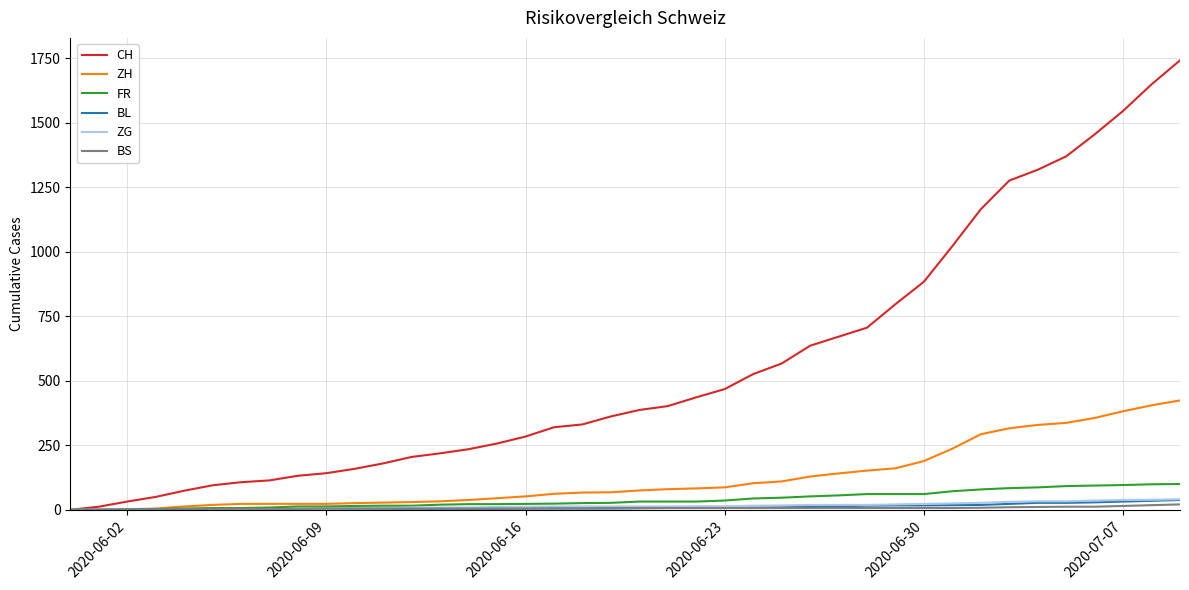

Which series has the widest spread of values?

CH